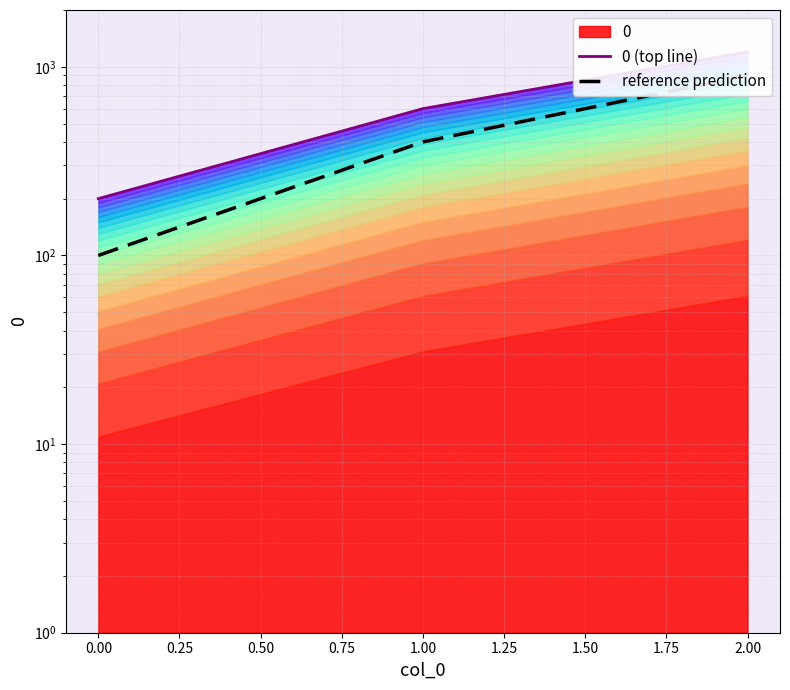

What is the sum of all 0 (top line) values?

2000